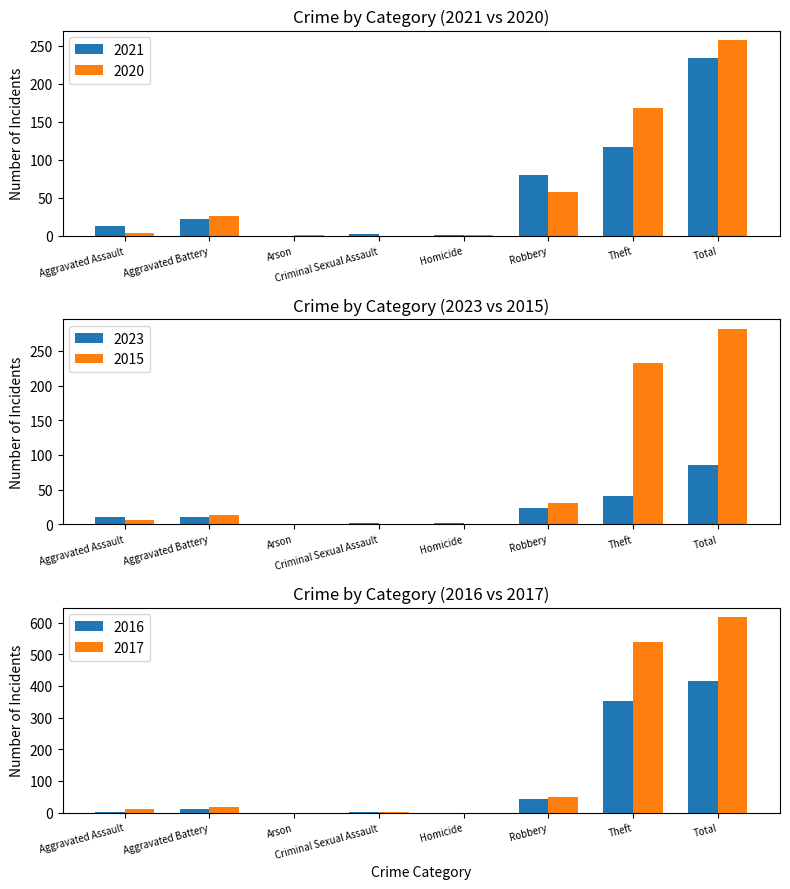

How many groups of bars are there?

8